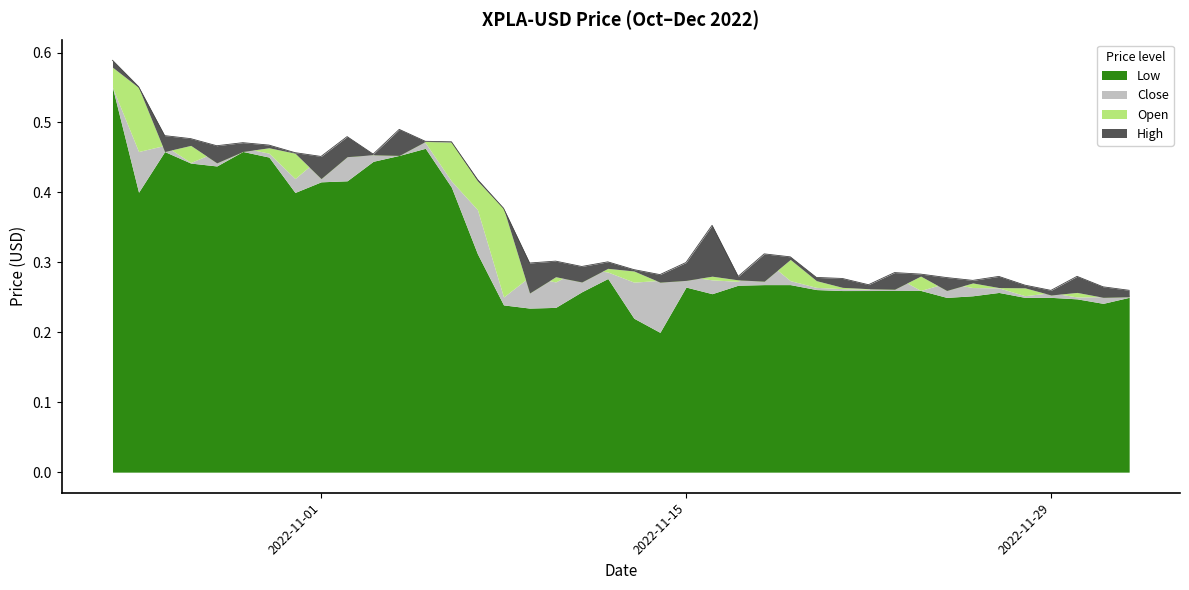

Rank the series at 2022-11-12 from highest to lowest value.

High, Open, Close, Low